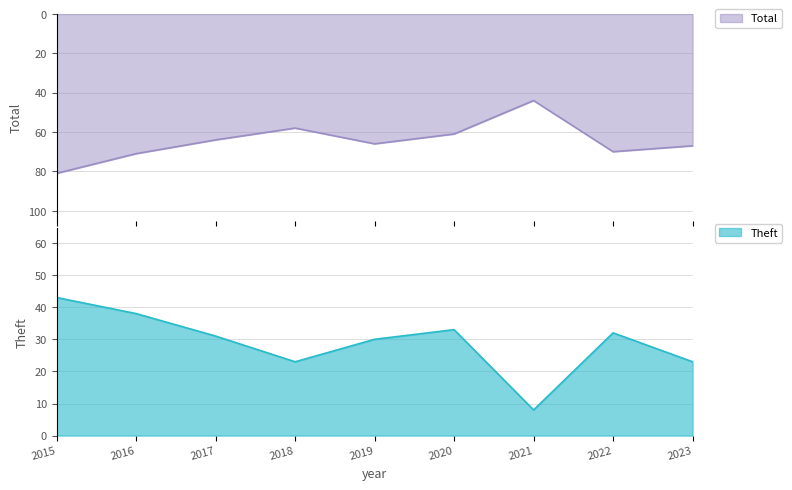

Which series has the widest spread of values?

Total